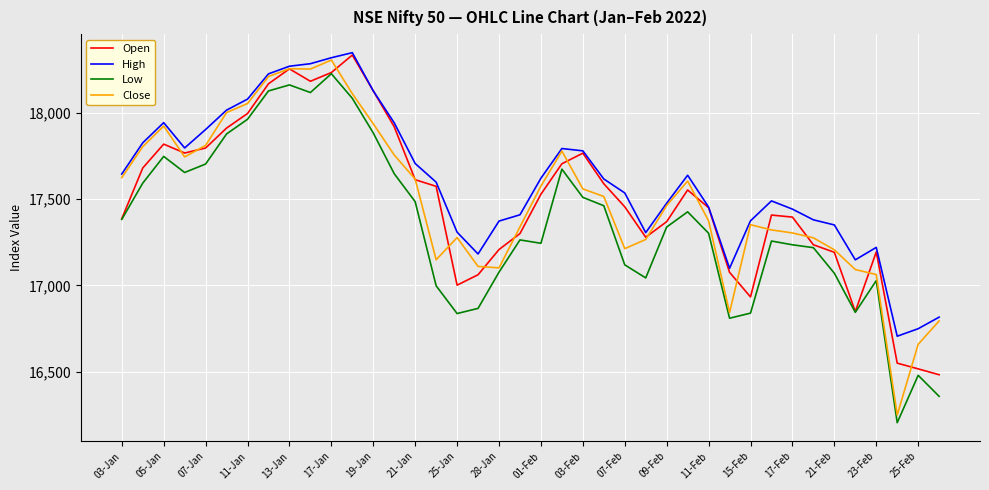

True or false: High and Low intersect in this chart.

False